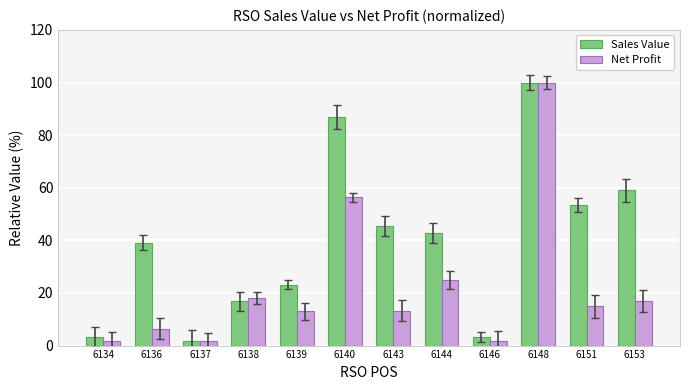

What is the difference between the second highest and minimum values in the Net Profit series?

54.5